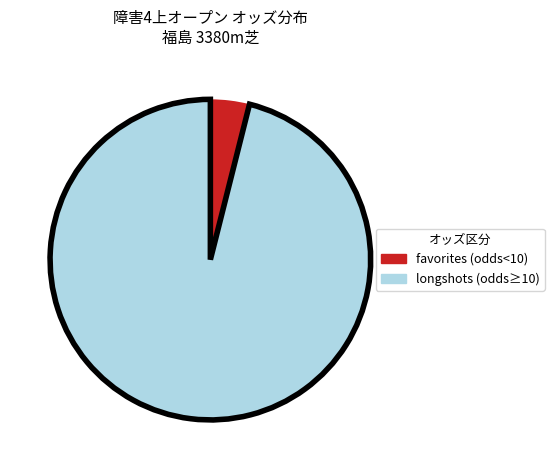

What is the largest slice in the pie chart?

longshots (odds≥10)